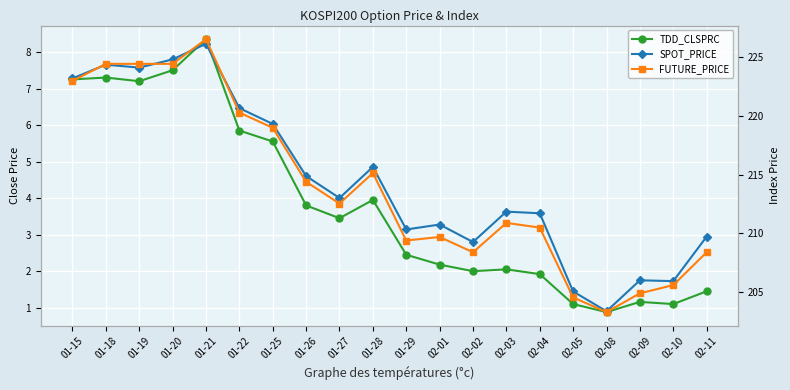

What is the lowest value of the TDD_CLSPRC series?

0.9